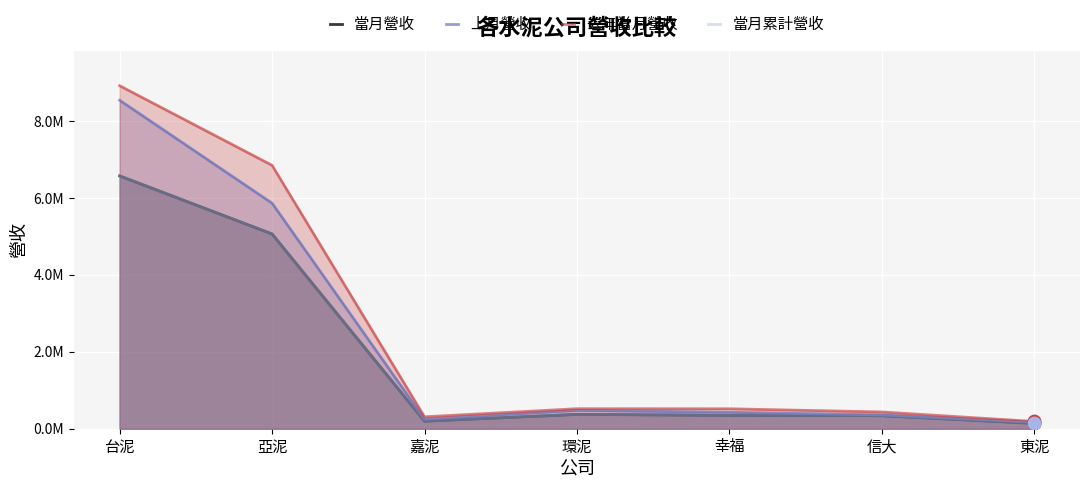

At which category is the sum across all series the highest?

台泥